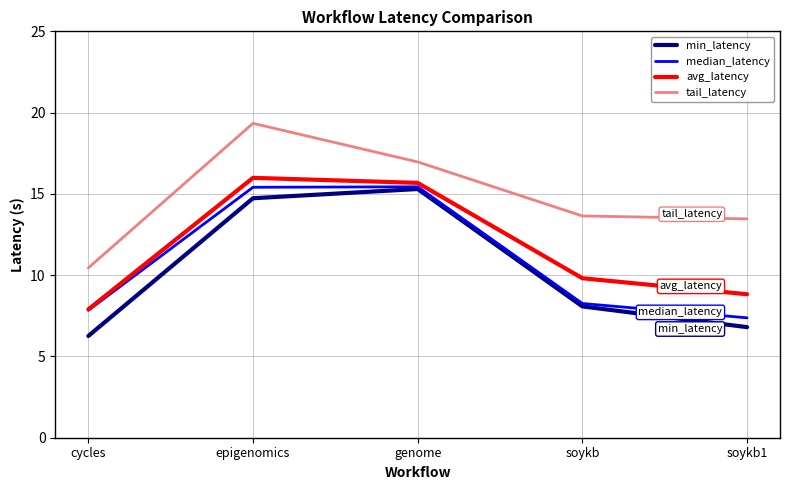

What is the spread (max minus min) of values at genome?

1.7